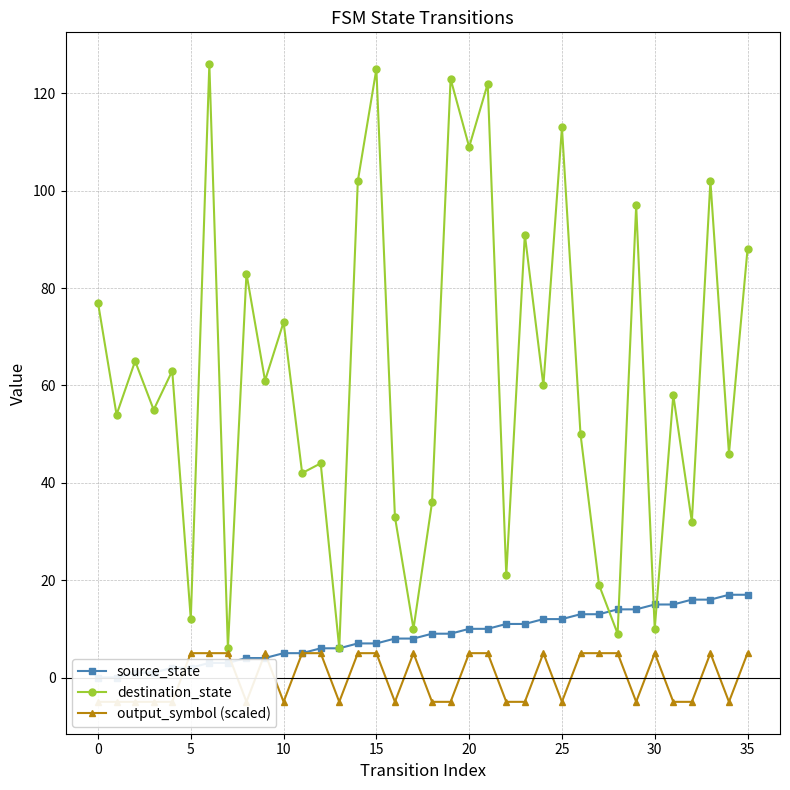

Is this an area chart (filled region under the line)?

No